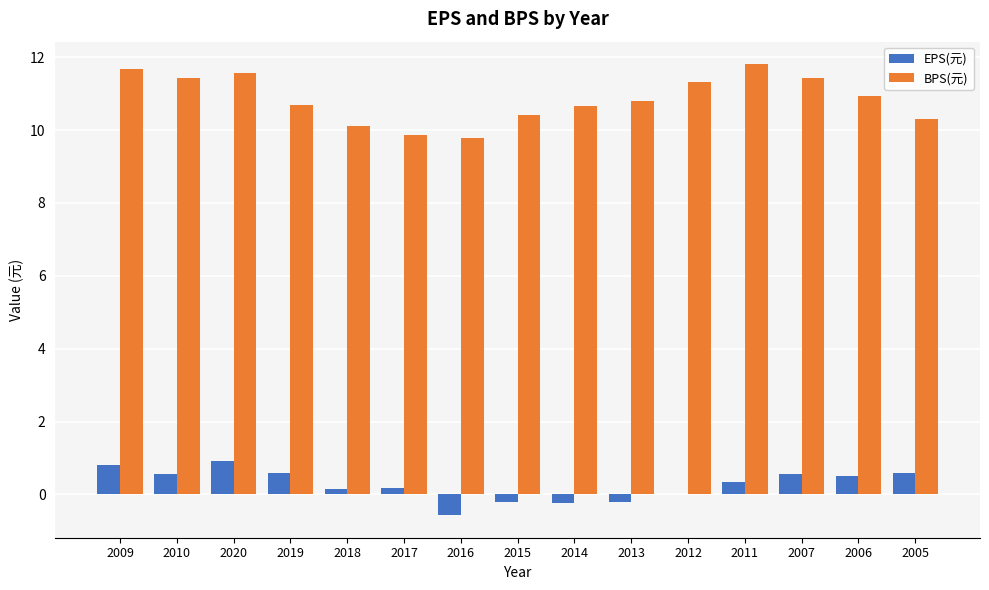

Which series has the largest total across all categories?

BPS(元)